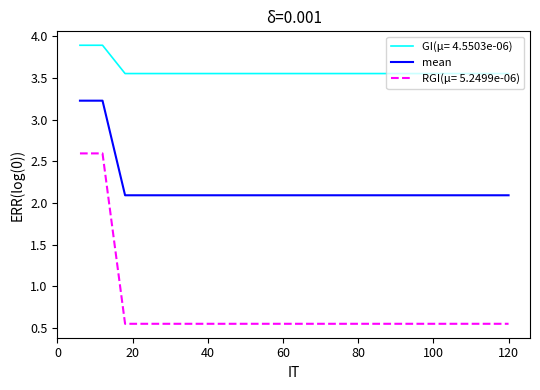

Which series has the largest range (max minus min)?

RGI(μ= 5.2499e-06)